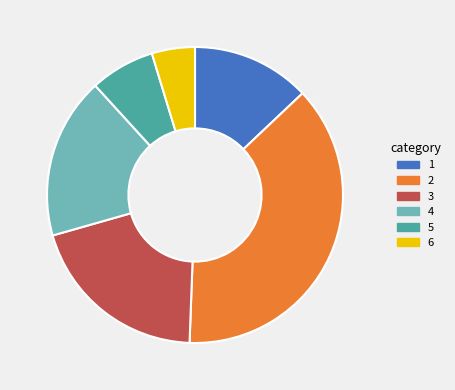

What is the ratio of the value at 2 to the value at 6?

8.0